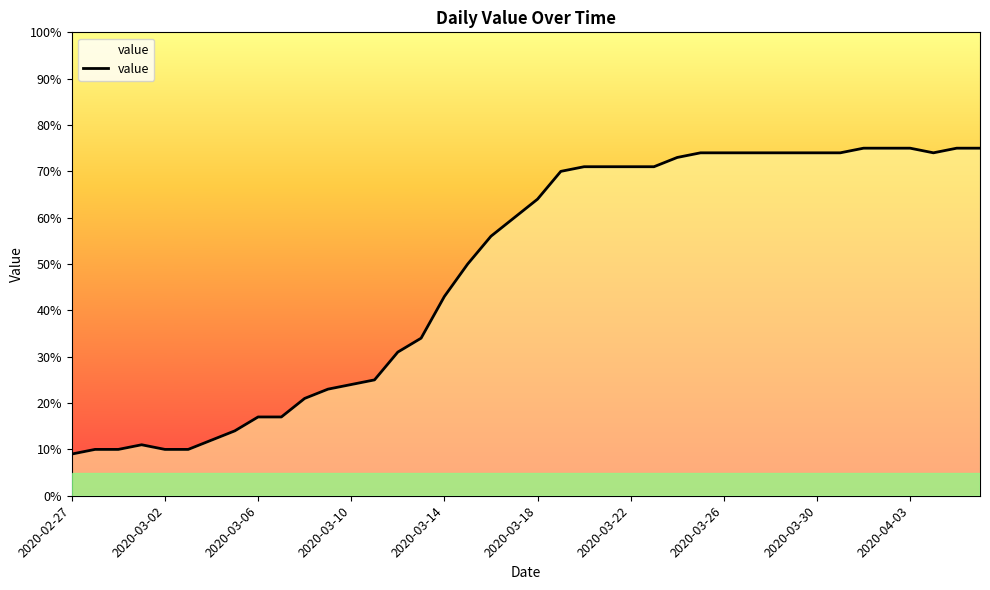

Reading left to right, transcribe all the data shown in this chart.

9	10	10	11	10	10	12	14	17	17	21	23	24	25	31	34	43	50	56	60	64	70	71	71	71	71	73	74	74	74	74	74	74	74	75	75	75	74	75	75